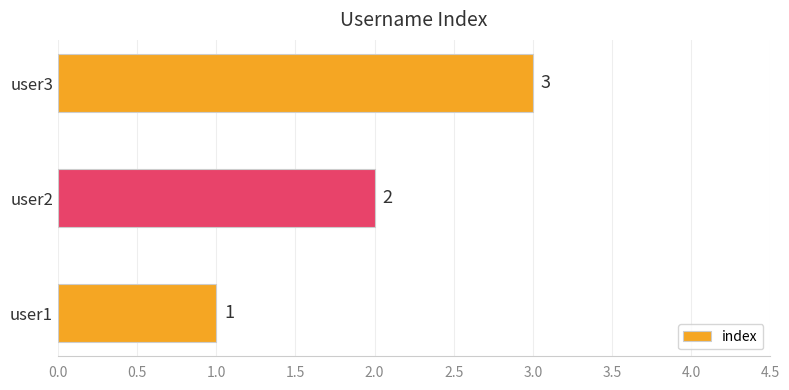

Which category has the highest value across all series?

user3